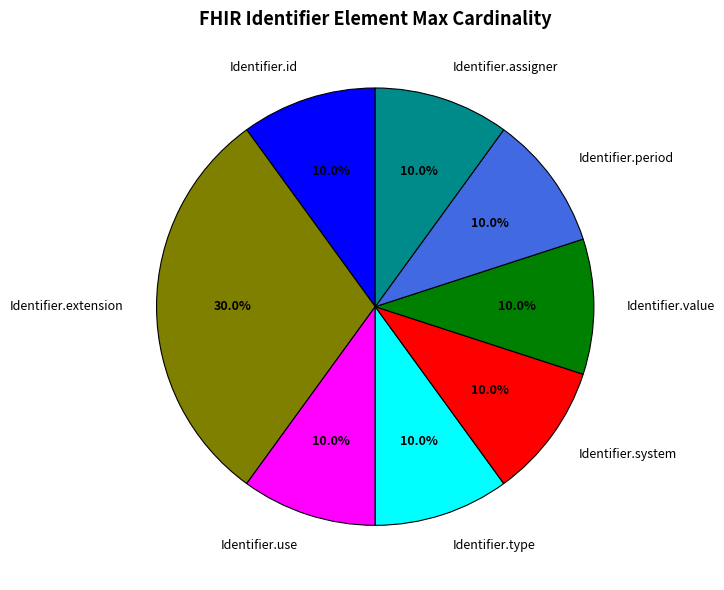

How many slices are in this pie chart?

8